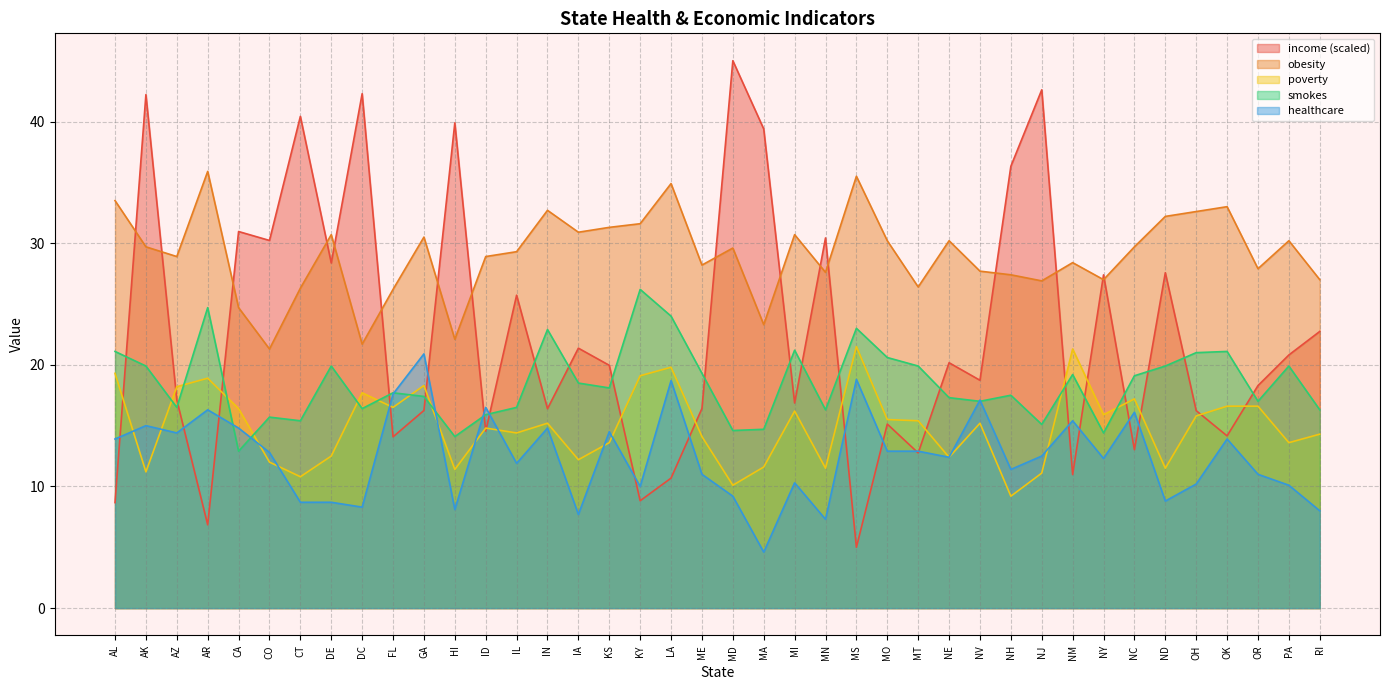

What is the difference between the maximum and minimum values in the healthcare series?

16.3